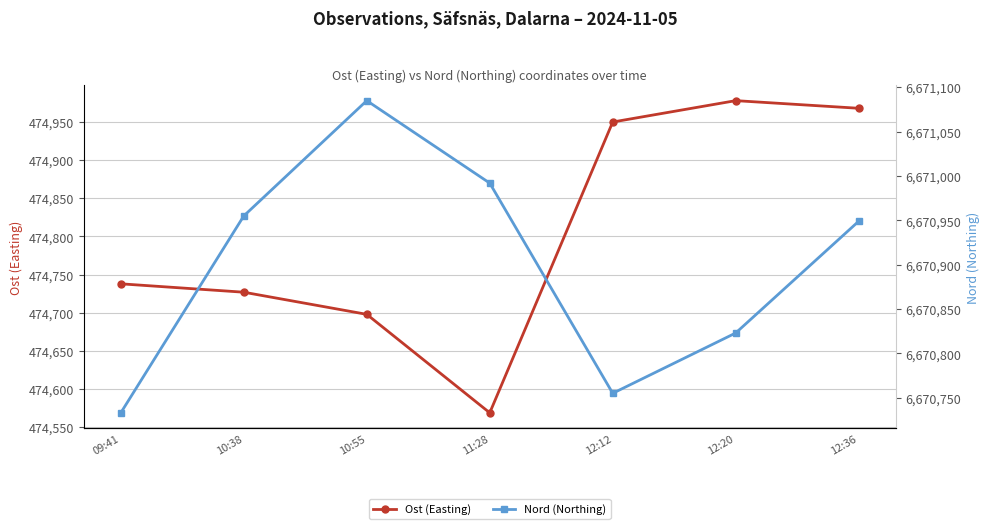

Does the chart display data point markers on the line(s)?

Yes